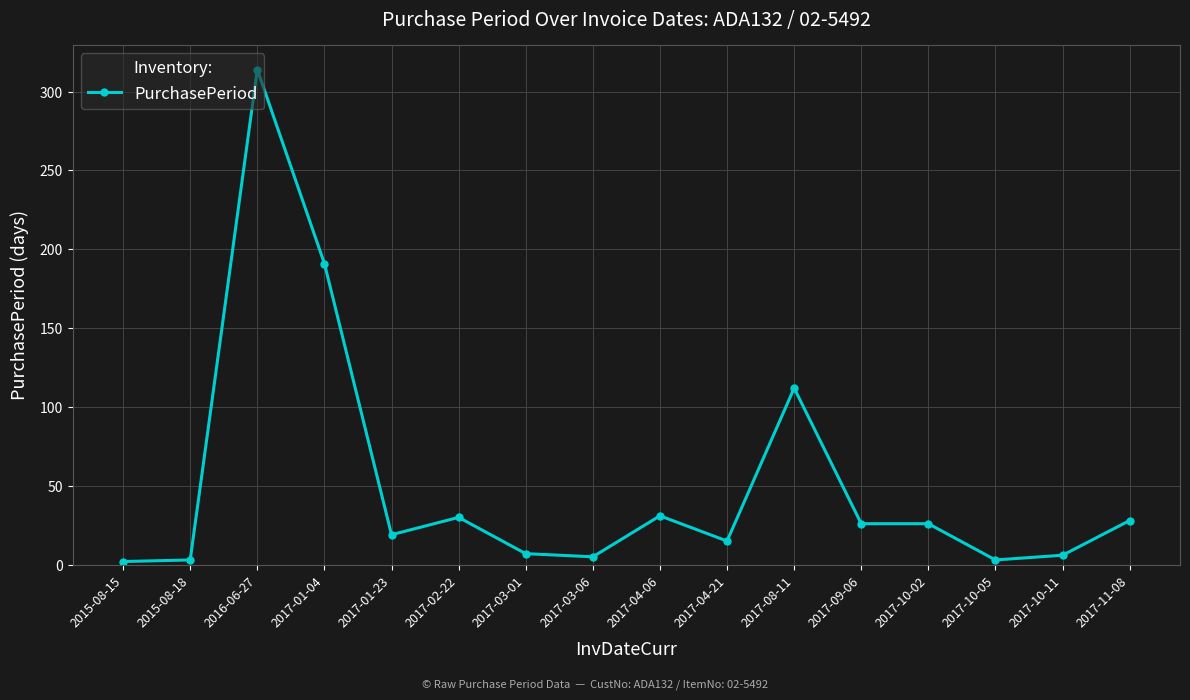

What is the ratio of the value at 2016-06-27 to the value at 2017-10-05?

104.7